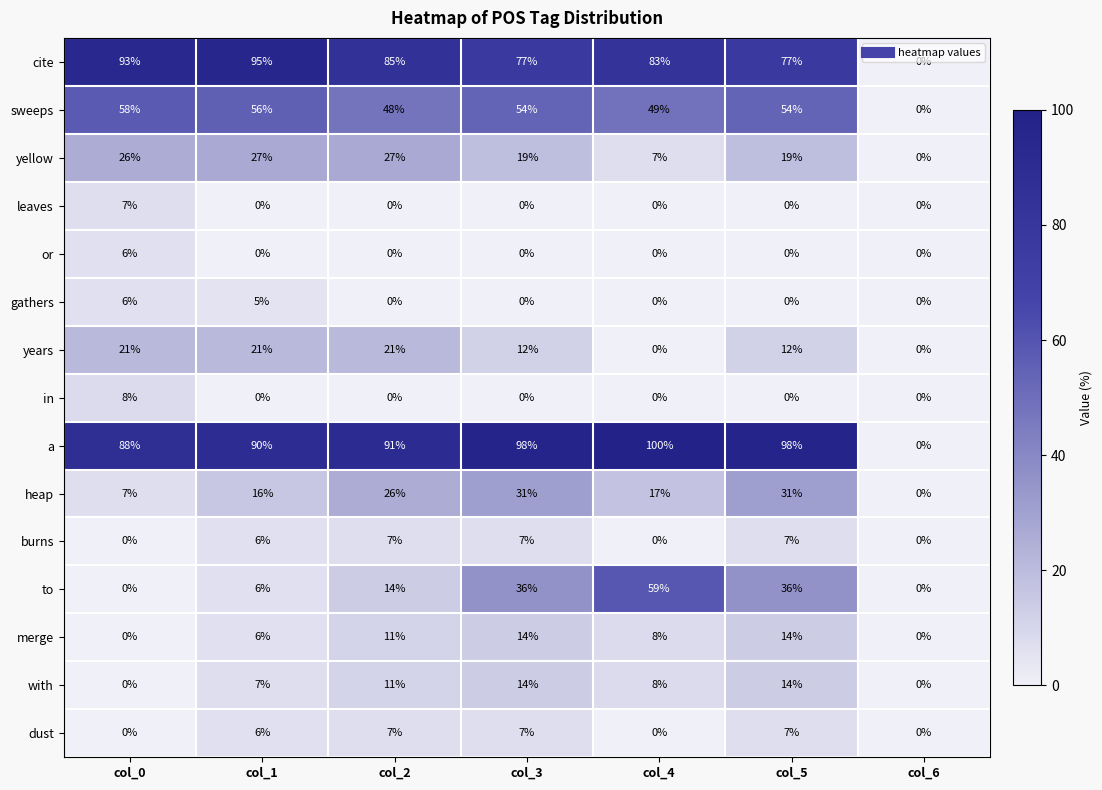

Which series has the largest total across all categories?

a